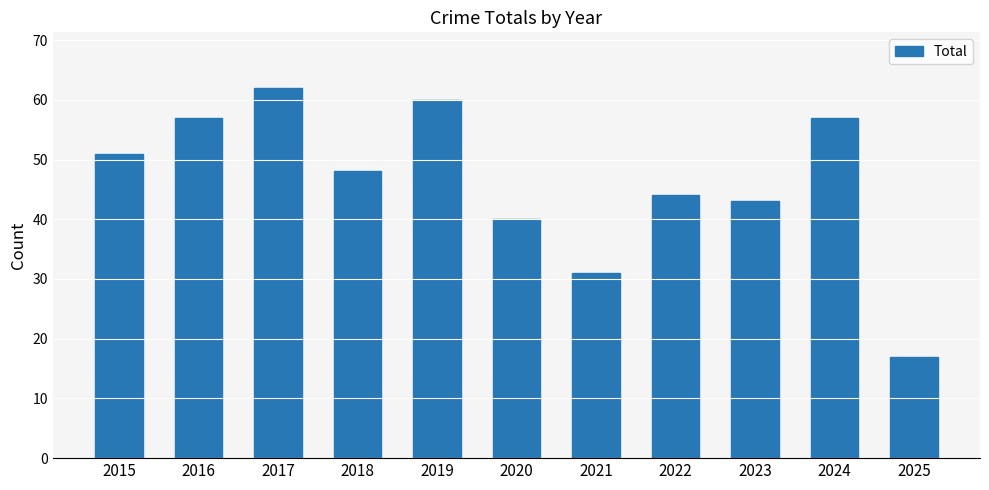

What is the maximum value shown in the chart?

62